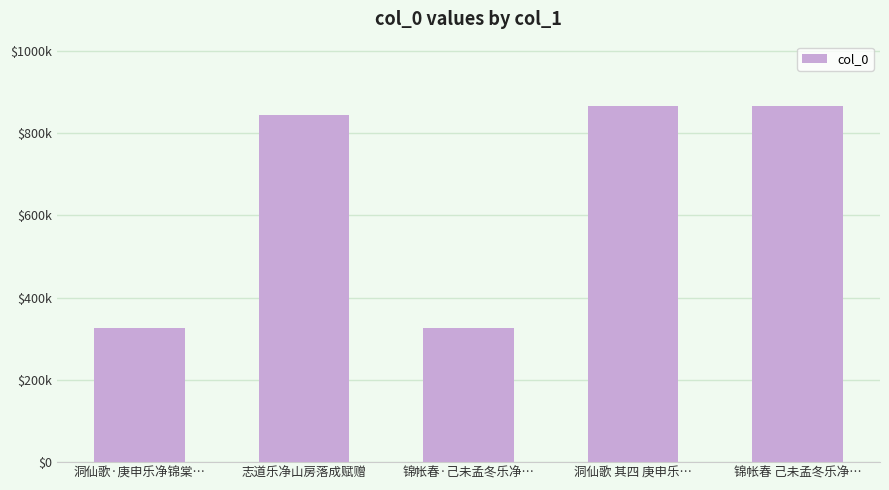

Does the chart contain any negative values?

No